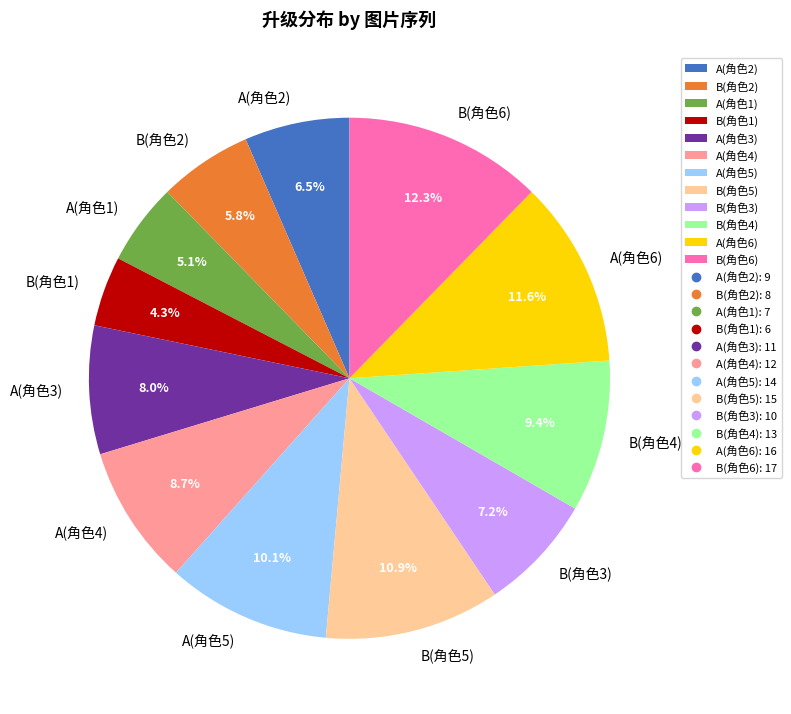

Which slice is the smallest?

B(角色1)